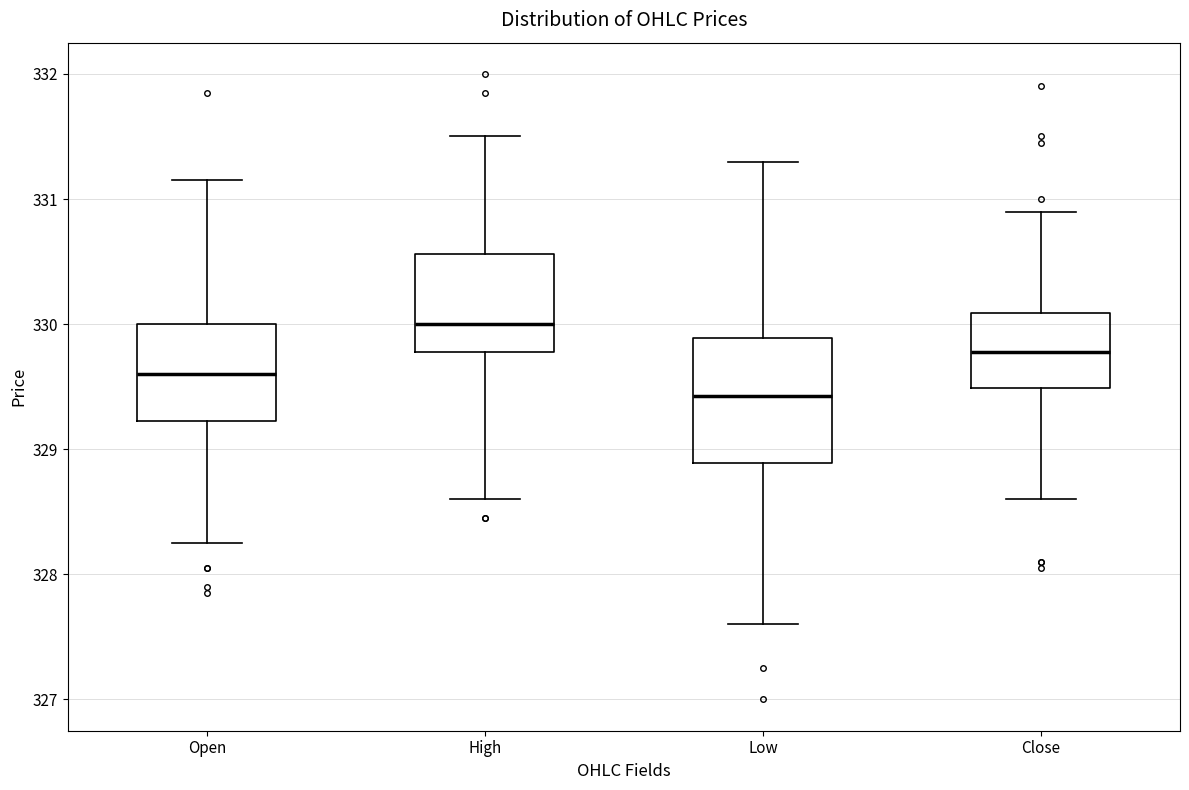

Reading left to right, transcribe this box plot: for each box, give where its median line is, the range the box spans, and where its two whiskers end, as read against the y-axis. The values are not printed on the chart, so give them approximately, as read against the axis.

Open: median 329.6, box 329.2 to 330.0, whiskers 328.3 to 331.1
High: median 330.0, box 329.8 to 330.6, whiskers 328.6 to 331.5
Low: median 329.4, box 328.9 to 329.9, whiskers 327.6 to 331.3
Close: median 329.8, box 329.5 to 330.1, whiskers 328.6 to 330.9